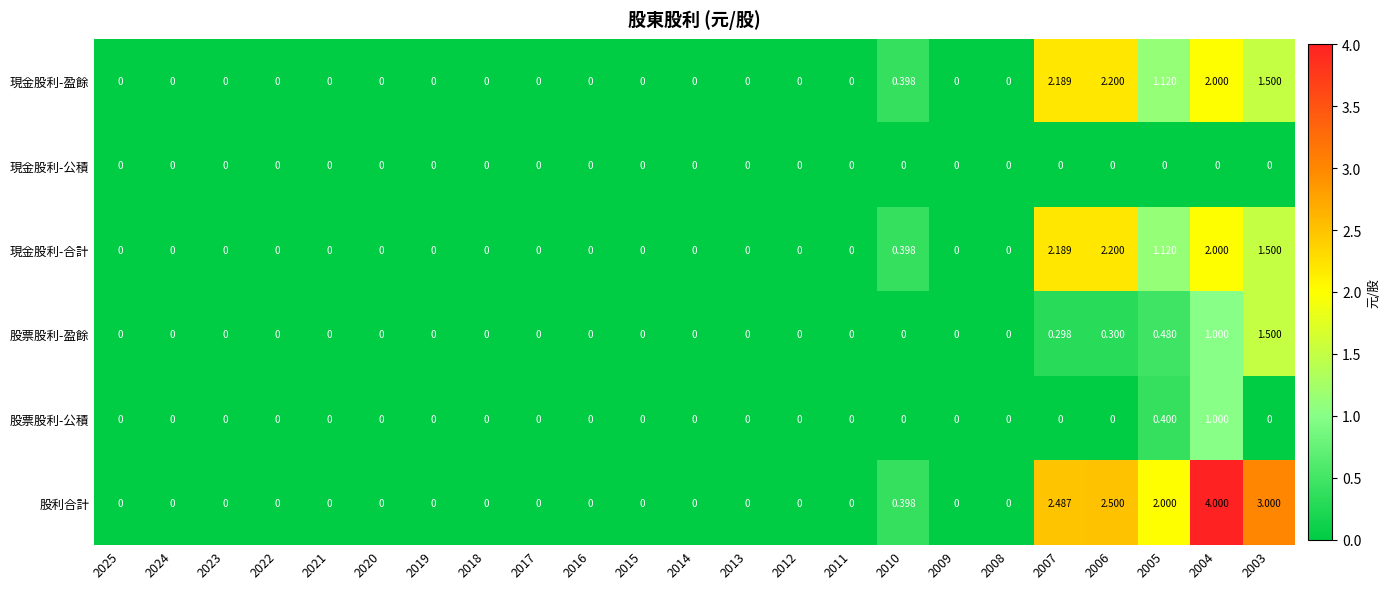

Which series has the largest total across all categories?

股利合計